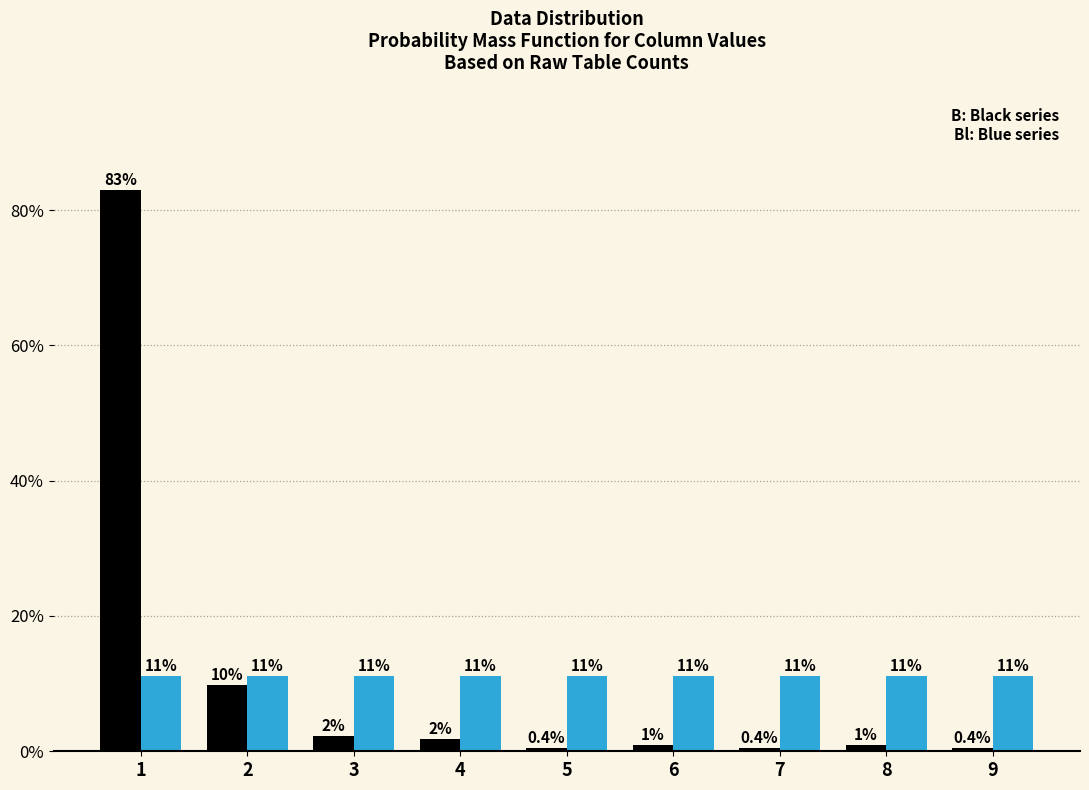

What is the spread (max minus min) of values at 3?

8.9